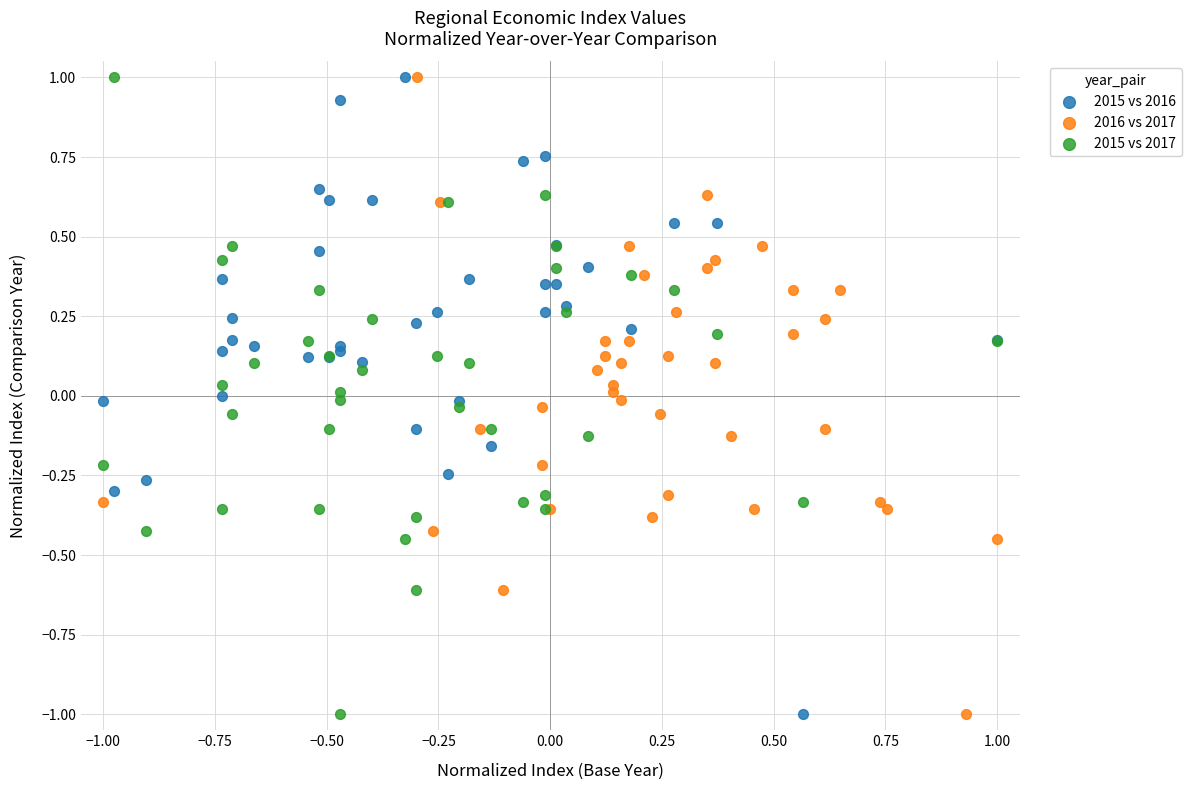

What are all the series names shown in the legend?

2015 vs 2016, 2016 vs 2017, 2015 vs 2017